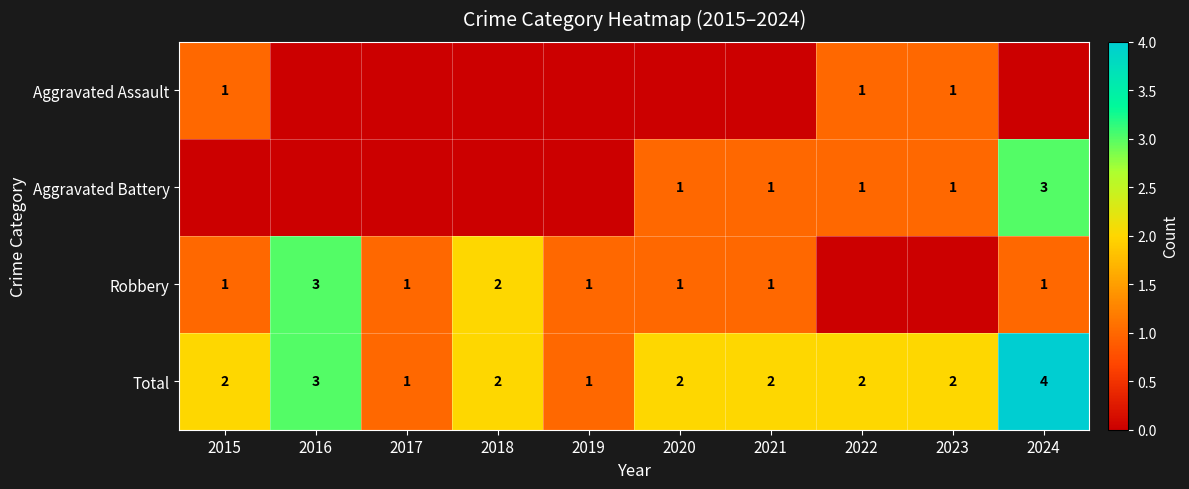

What is the sum of all Total values?

21